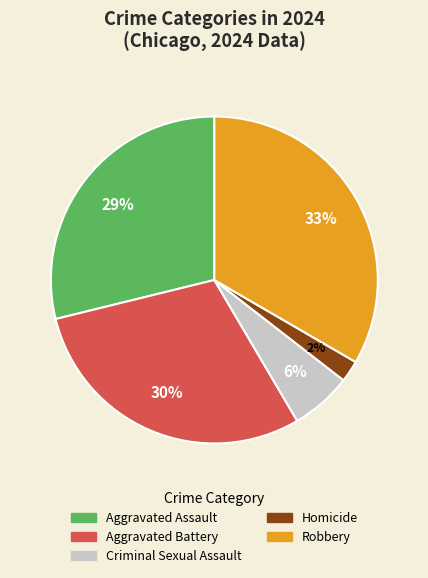

How many segments does this pie chart have?

5